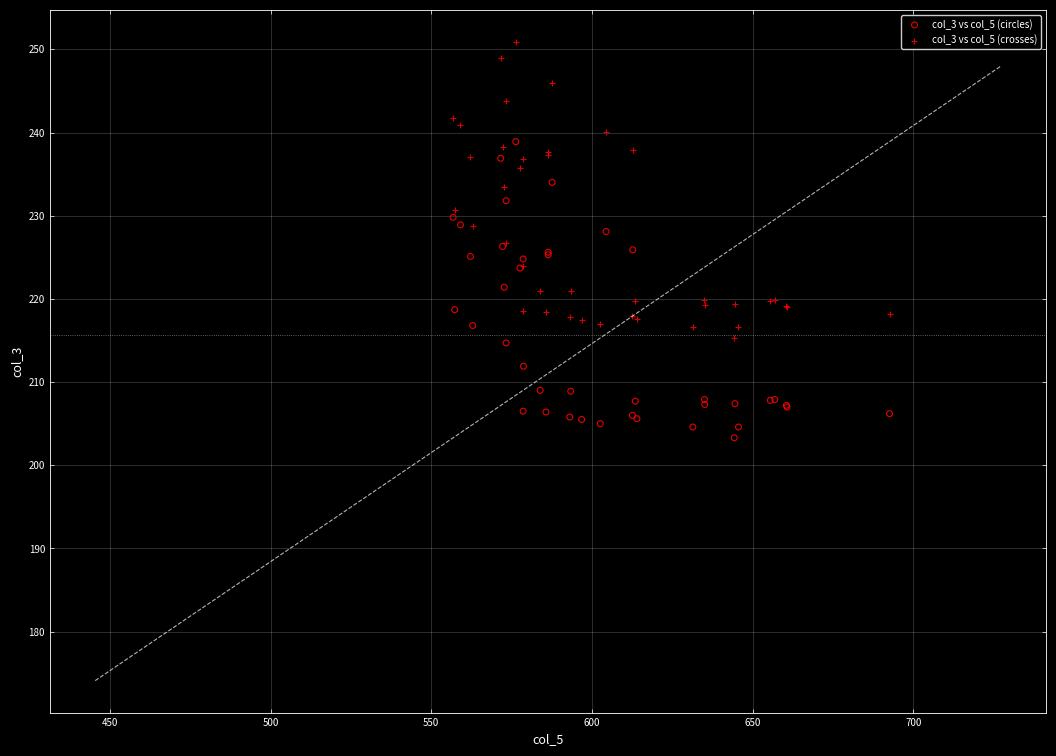

Which series reaches the minimum Y coordinate?

col_3 vs col_5 (circles)